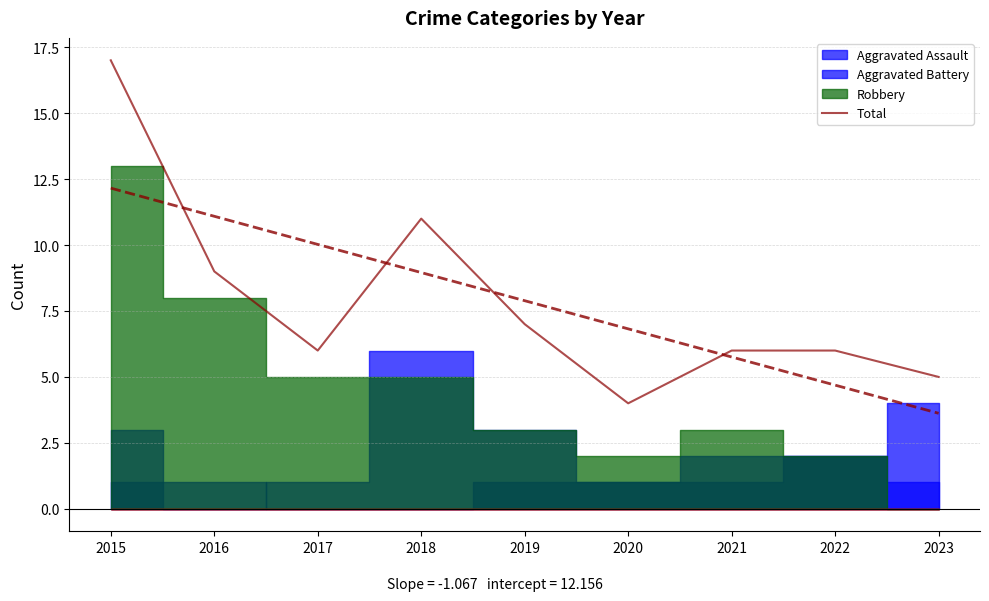

Is it true that the value at 2015 is 17?

True